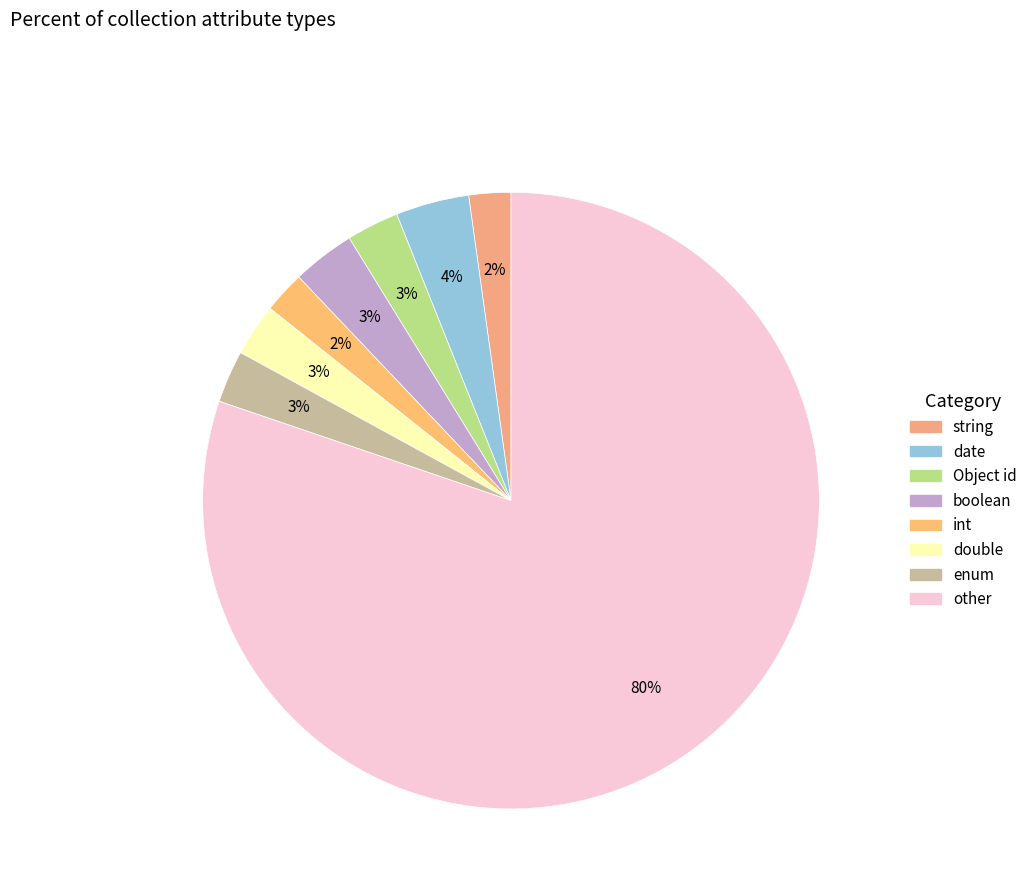

Count the number of slices in the pie.

8